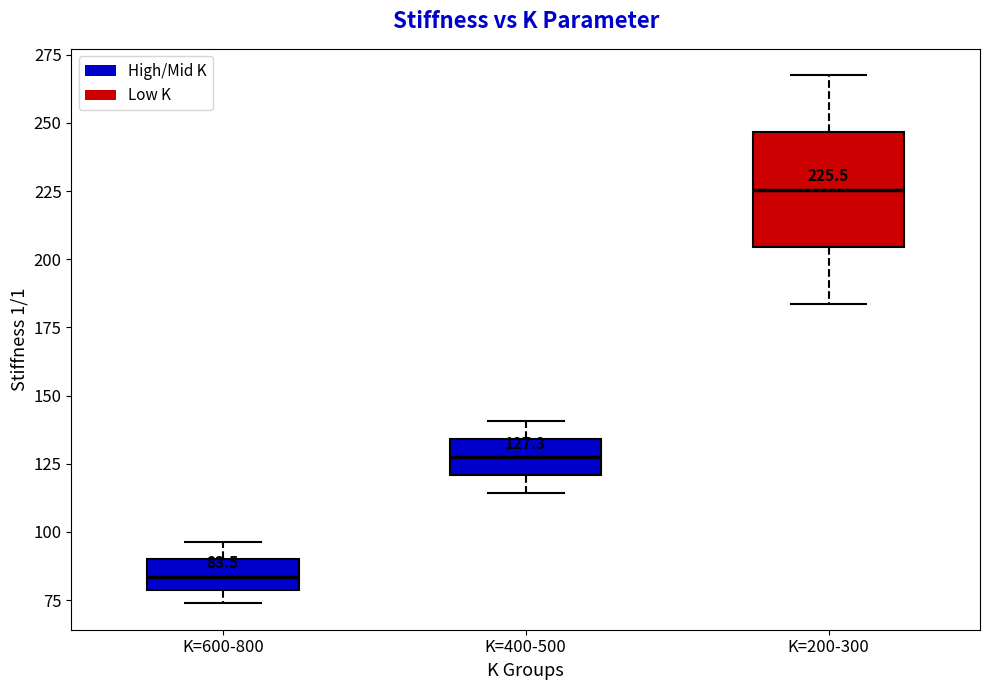

Which box's median line is the lowest?

K=600-800